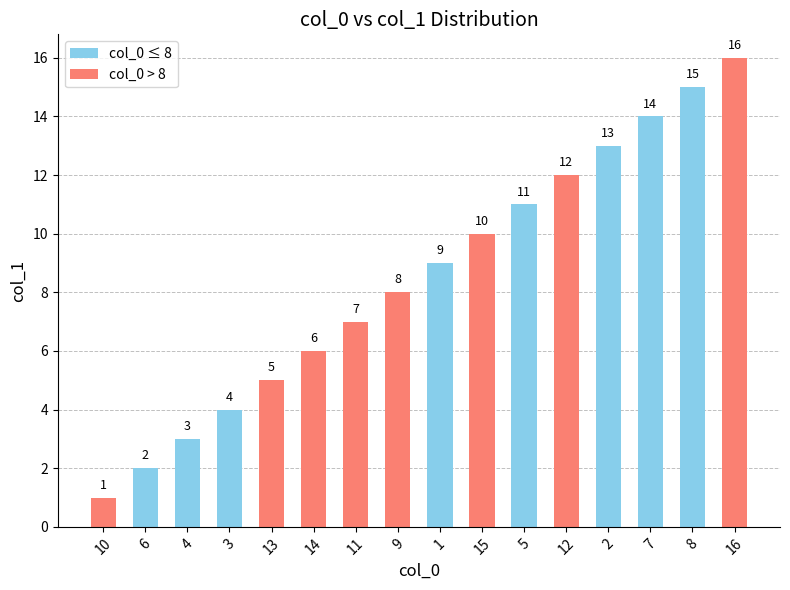

What is the sum of the values at 9 and 2?

21